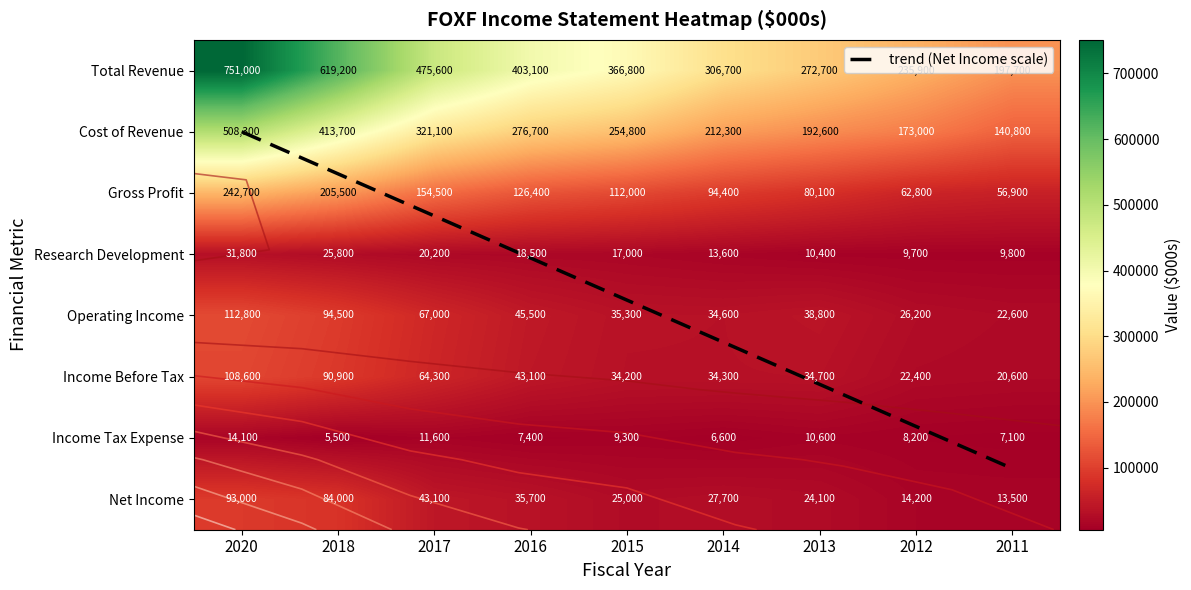

What is the sum of all Total Revenue values?

3628700